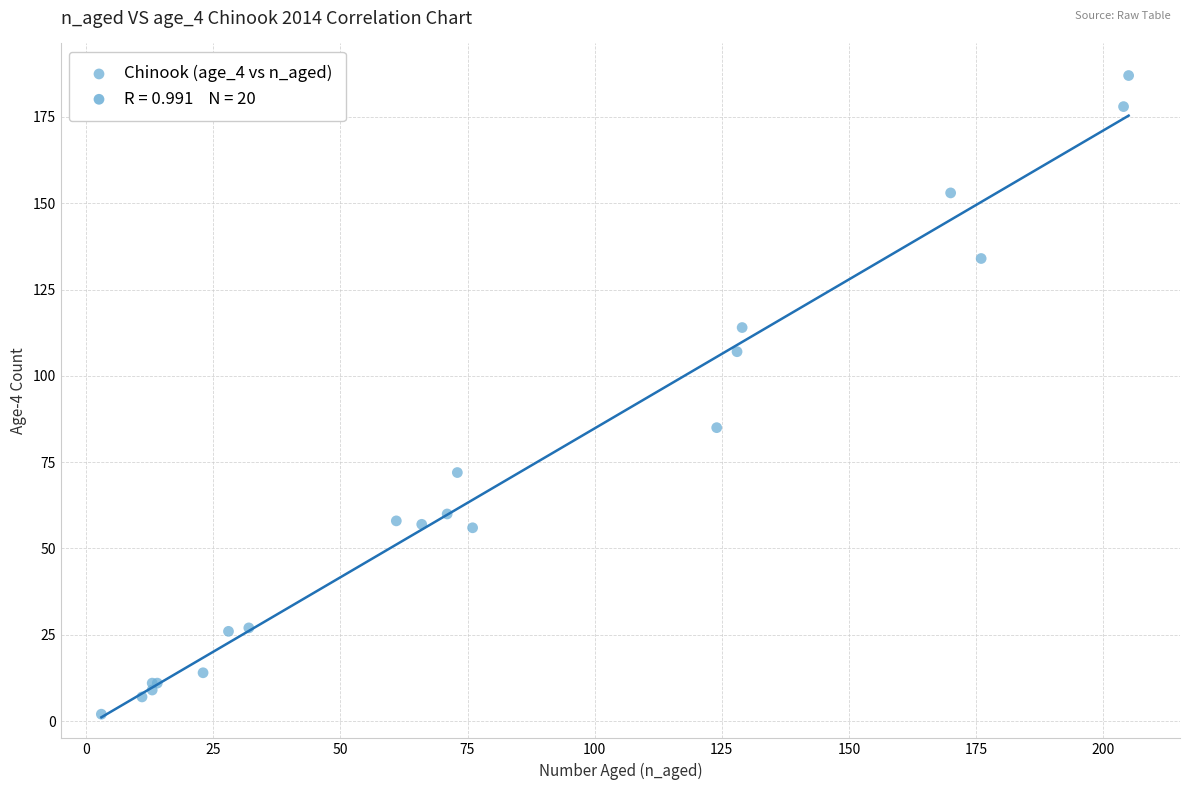

What Y value in the scatter plot is closest to 94?

85